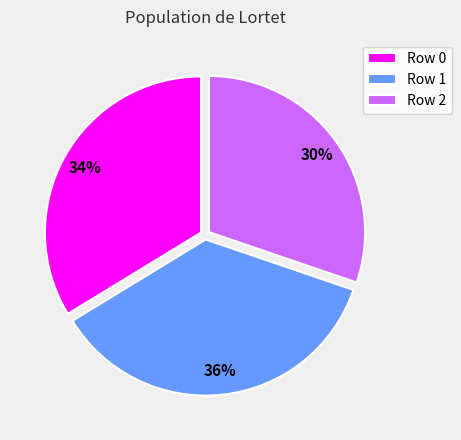

Is there a majority slice in this chart?

No